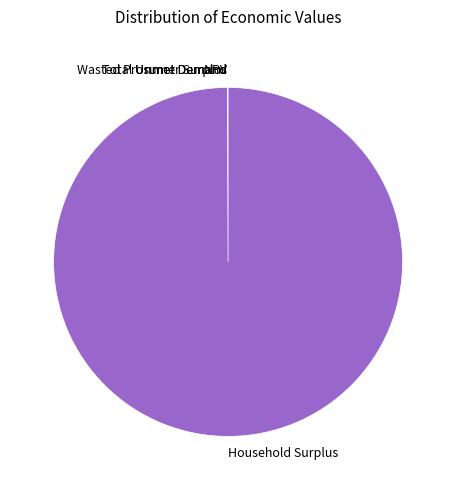

Is it true that Household Surplus is 100% of the pie?

True